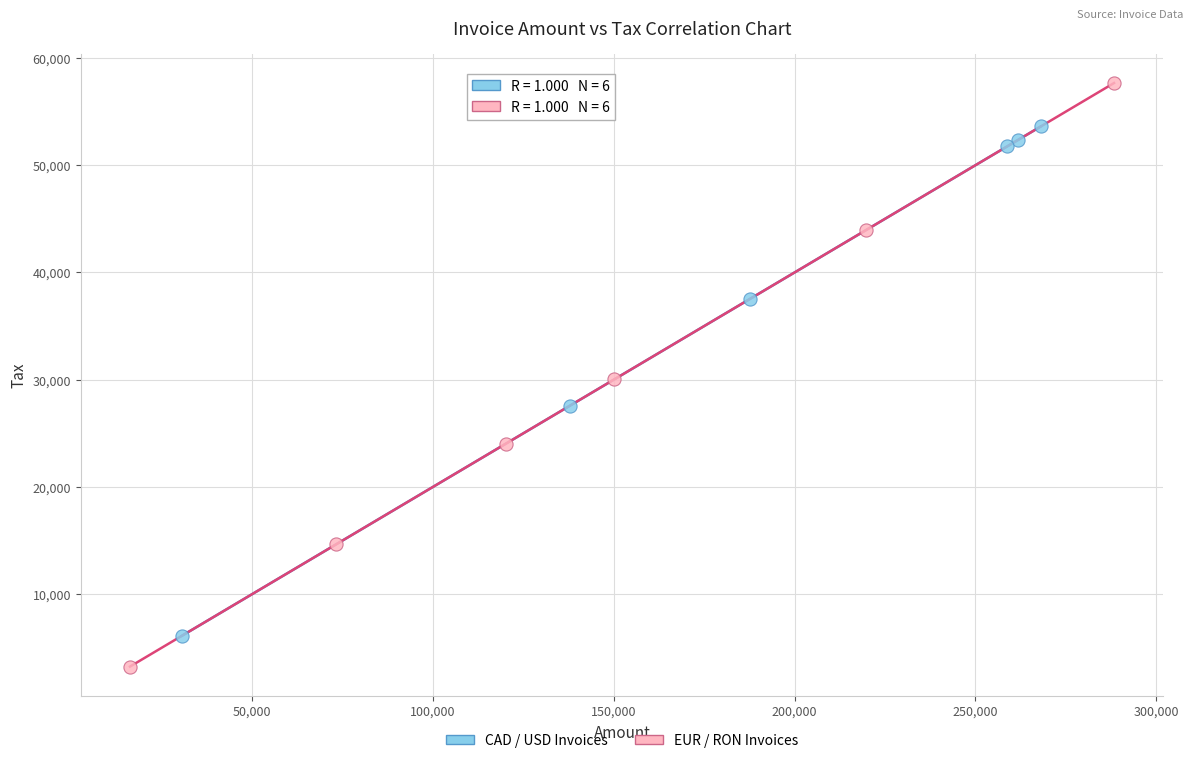

Which series reaches the minimum Y coordinate?

EUR / RON Invoices